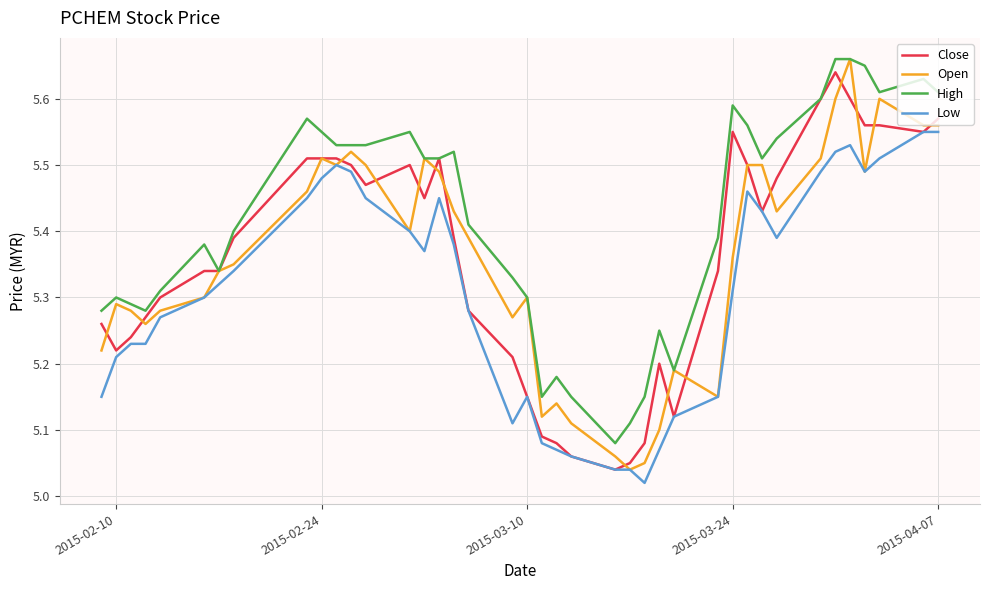

True or false: Low and High intersect in this chart.

False